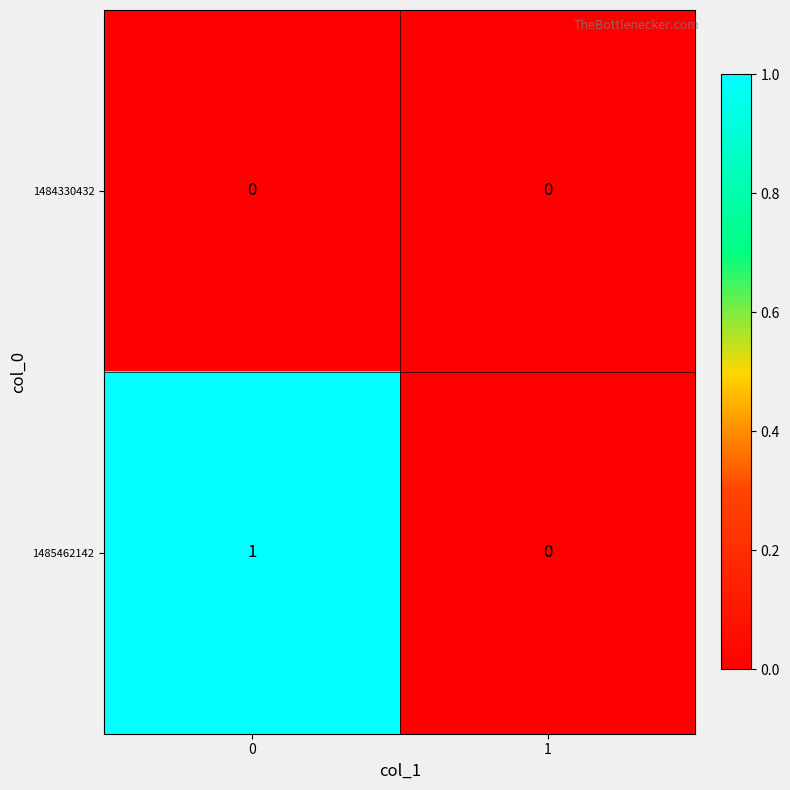

Which series has the largest total across all categories?

1485462142